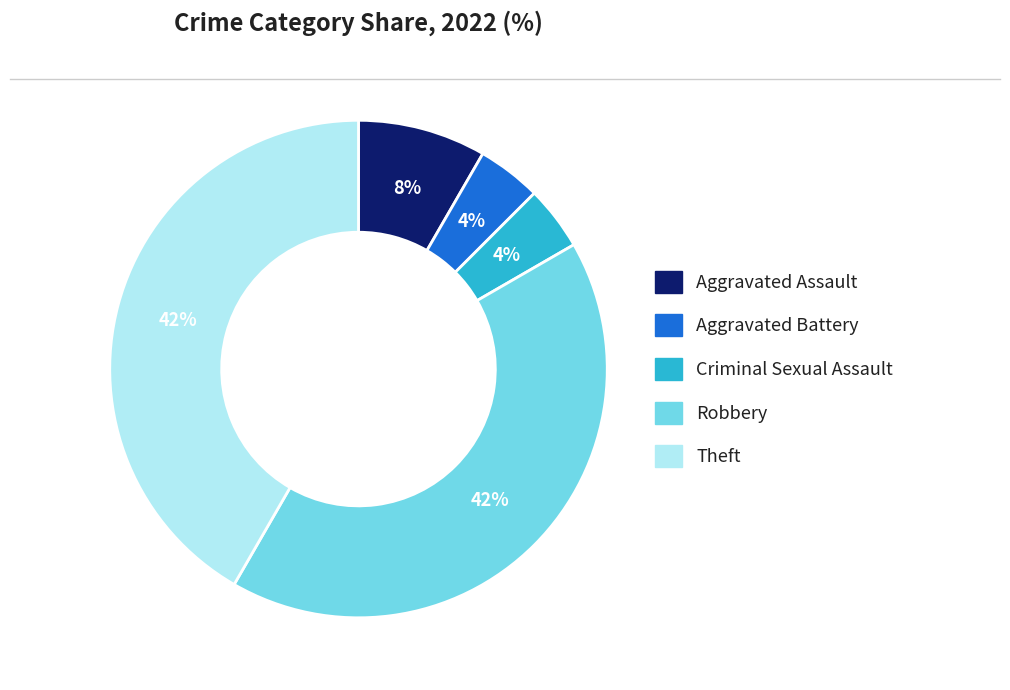

True or false: Criminal Sexual Assault accounts for 4% of the total.

True